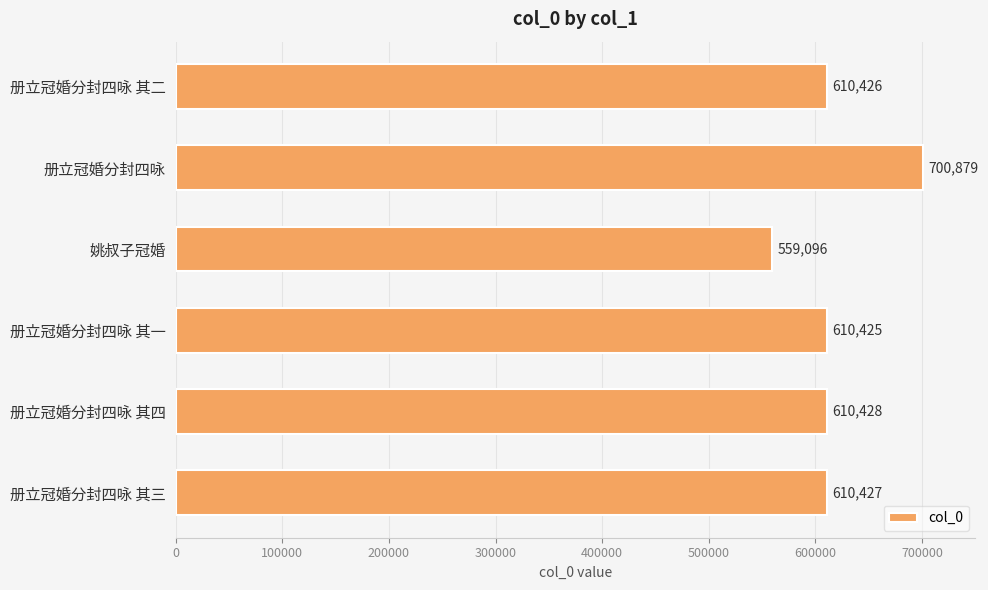

How many bars are there in total?

6